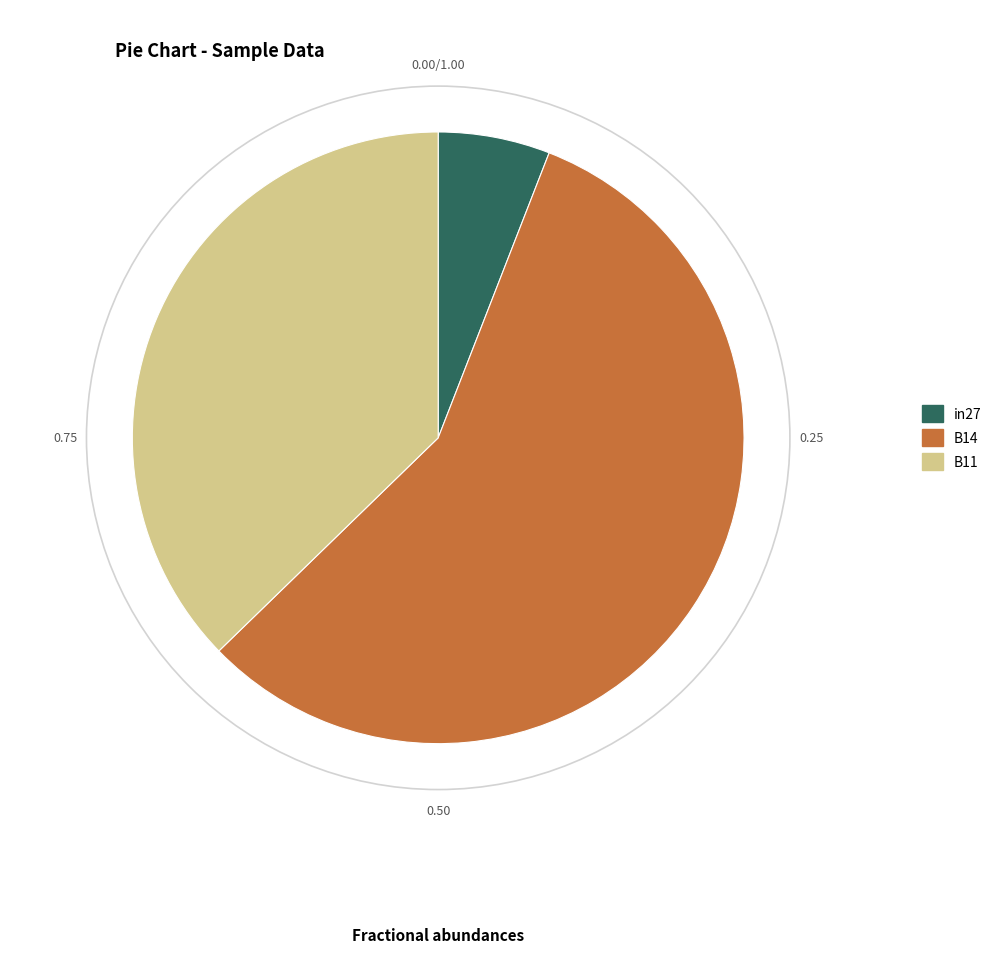

Is the sum of in27 and B14 greater than half?

Yes